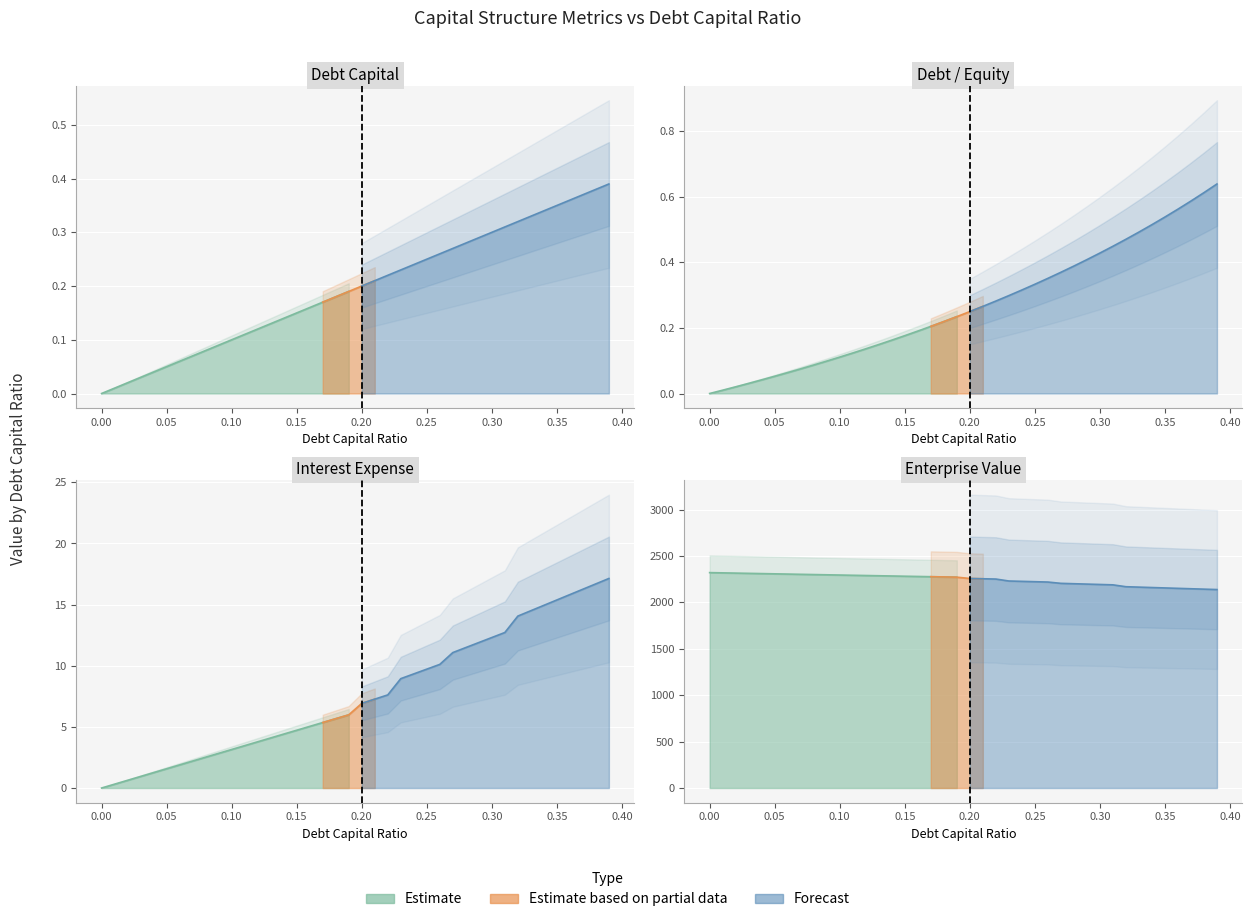

The debt_equity series shows 0.3 at 0.15. True or false?

False